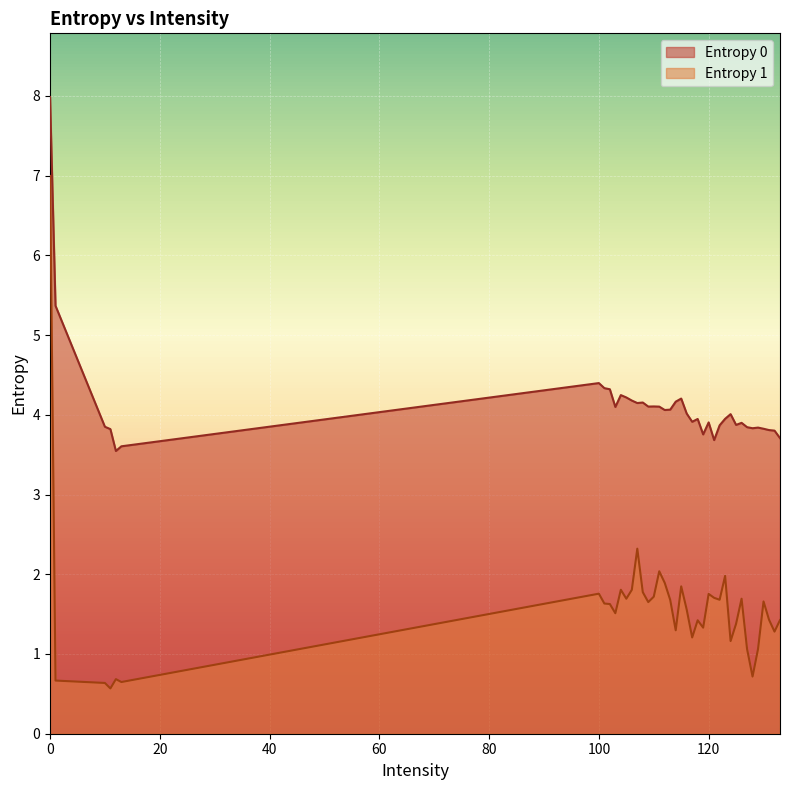

What is the sum of the Entropy 1 values at 132 and 107?

3.6